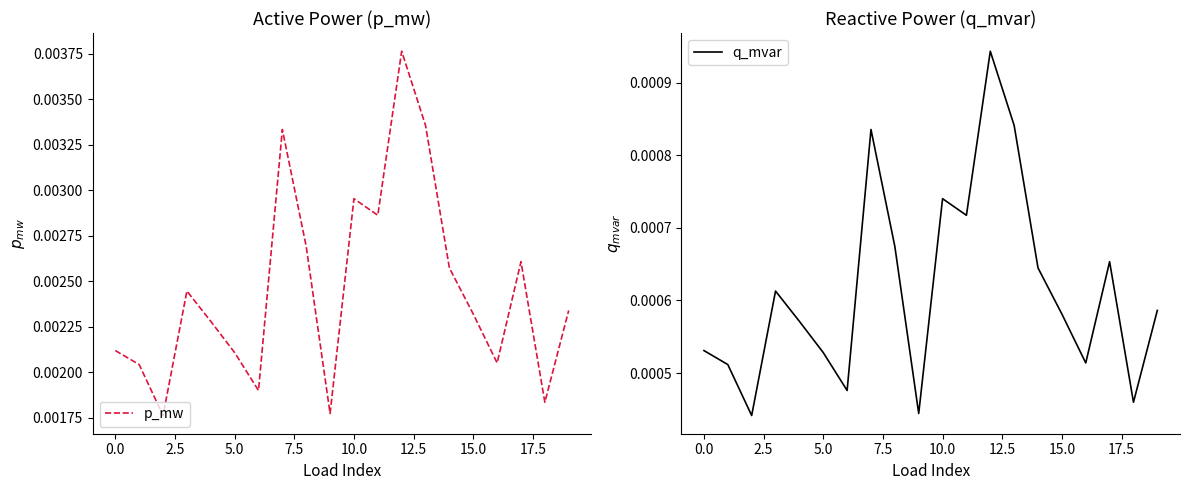

The q_mvar series shows 0.0 at 17. True or false?

False